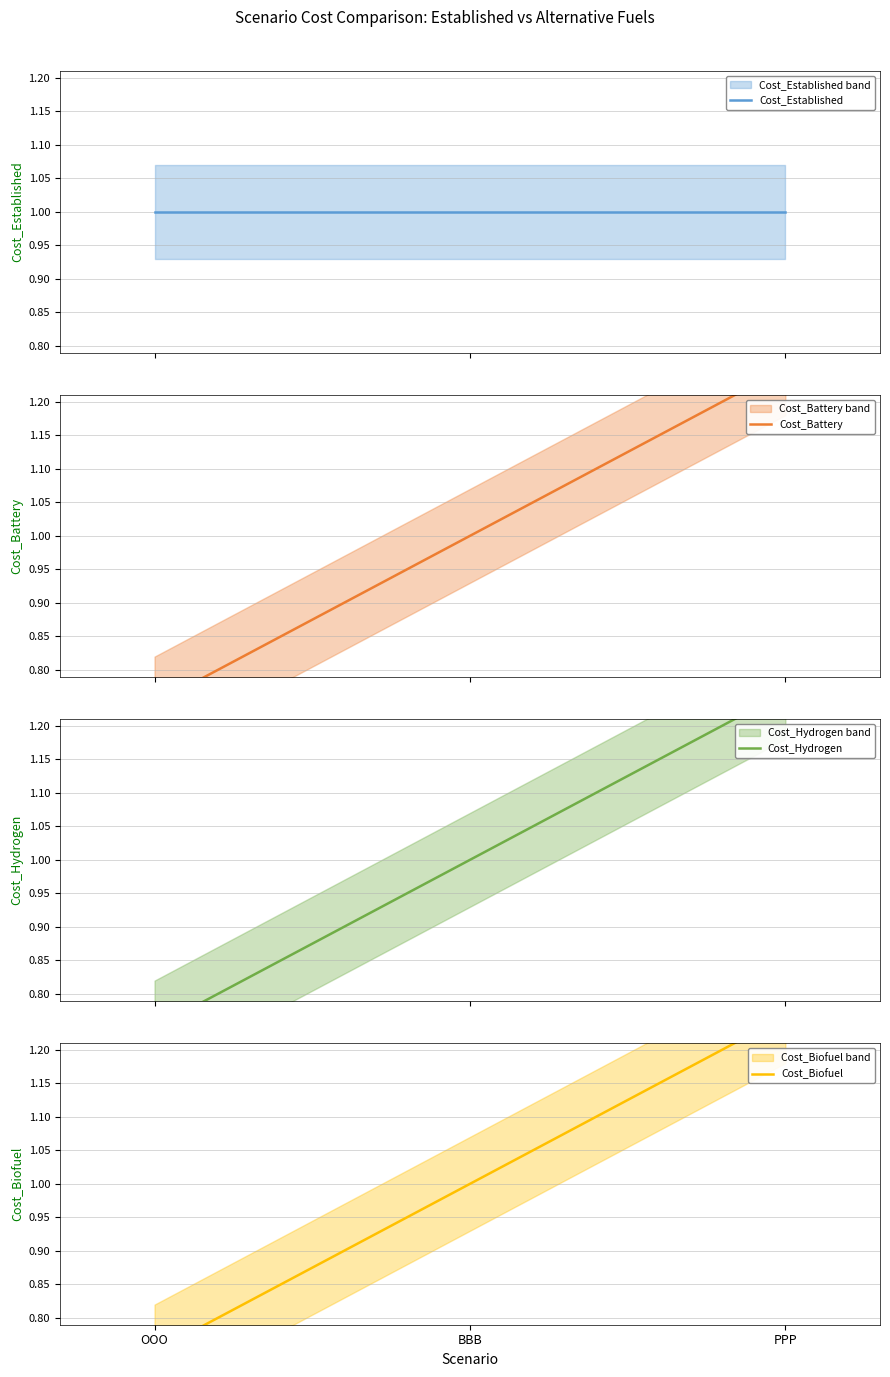

Reading left to right, extract all data points from this chart.

Cost_Established: OOO=1.0	BBB=1.0	PPP=1.0
Cost_Battery: OOO=0.8	BBB=1.0	PPP=1.2
Cost_Hydrogen: OOO=0.8	BBB=1.0	PPP=1.2
Cost_Biofuel: OOO=0.8	BBB=1.0	PPP=1.2